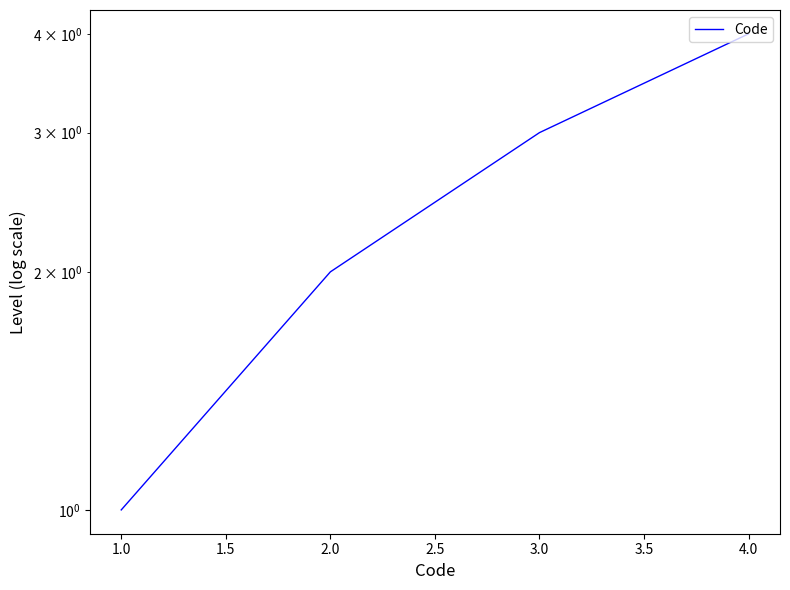

The value at 3.0 is 5. True or false?

False